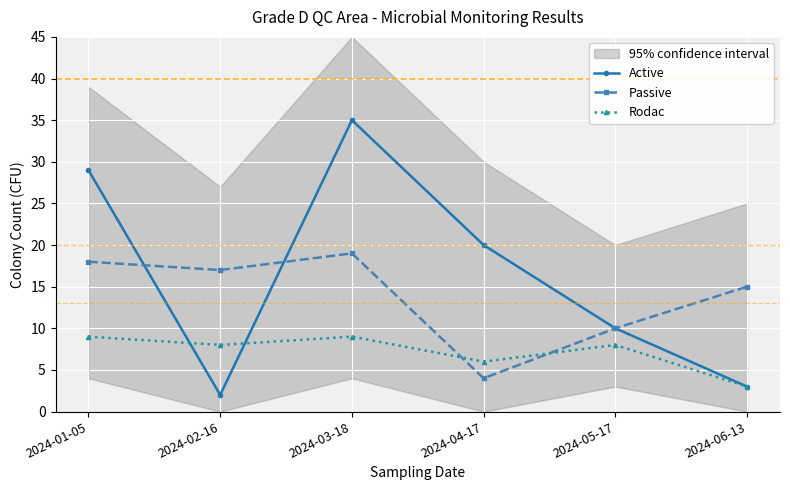

What is the sum of all Active values?

99